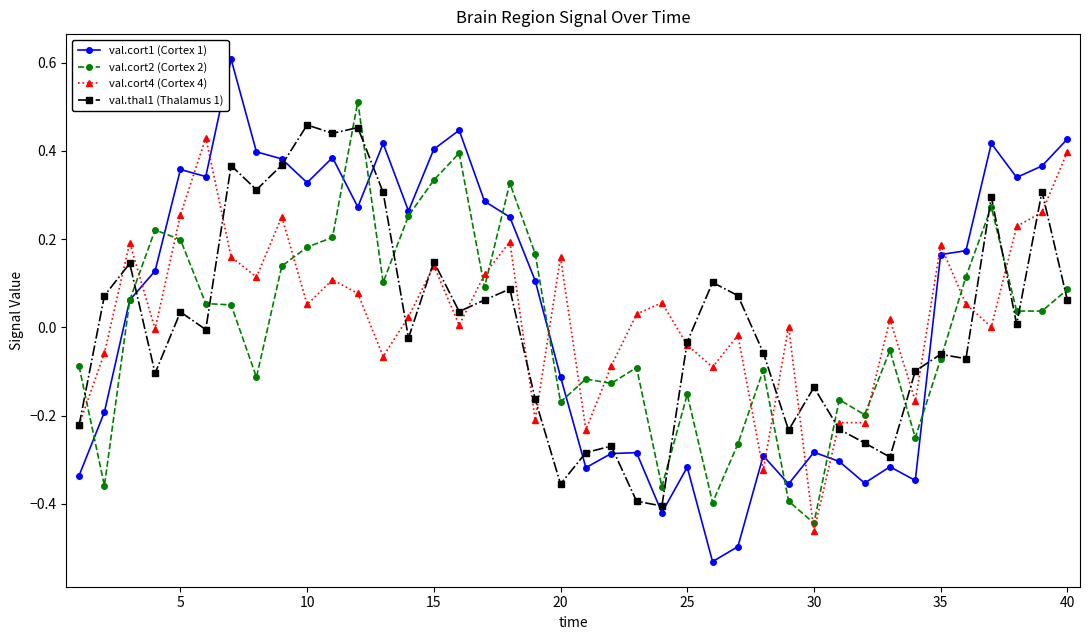

Which series has the widest spread of values?

val.cort1 (Cortex 1)